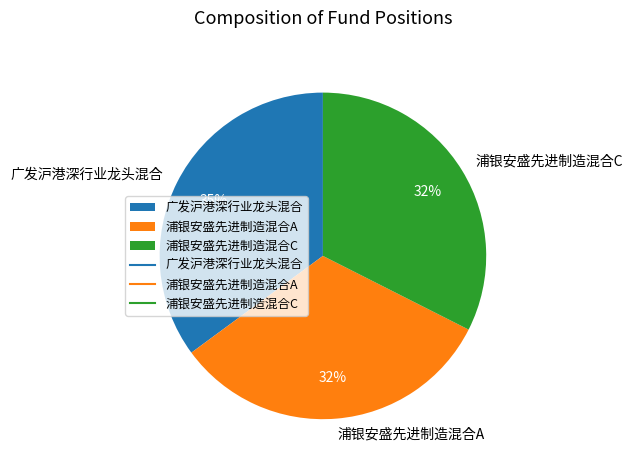

Is it true that 浦银安盛先进制造混合C is 32% of the pie?

True